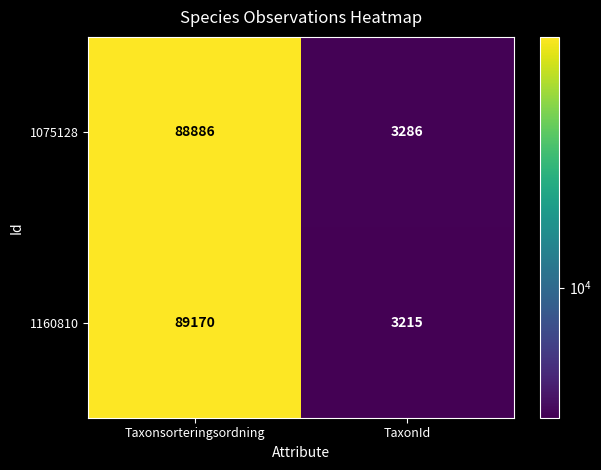

What is the greatest value displayed?

89170